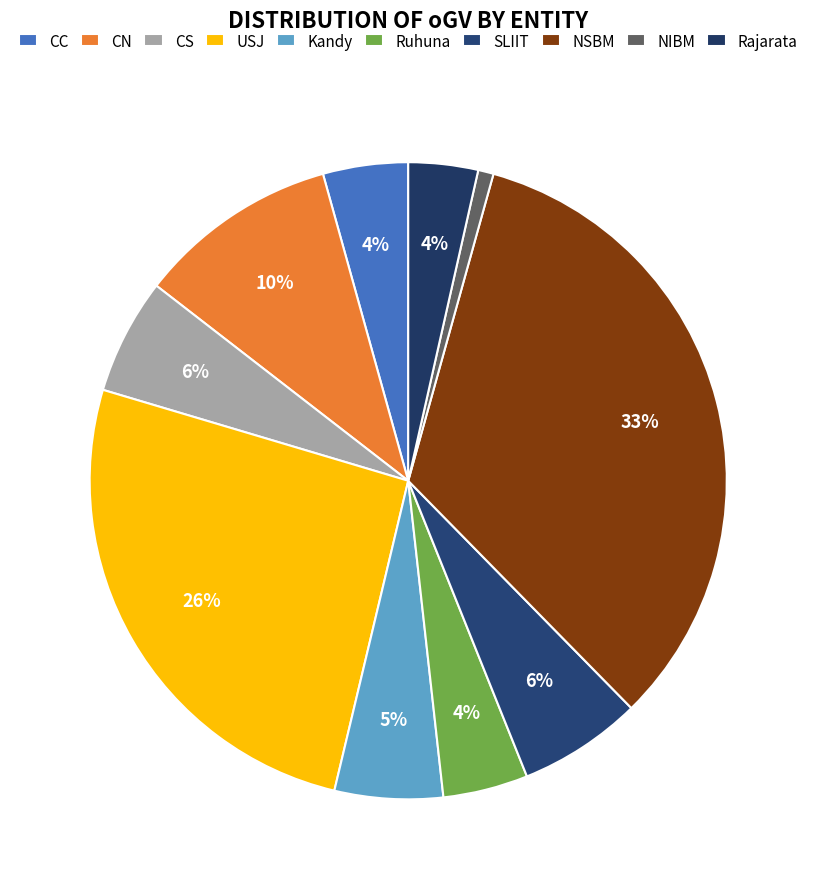

What is the smallest slice in the pie chart?

NIBM